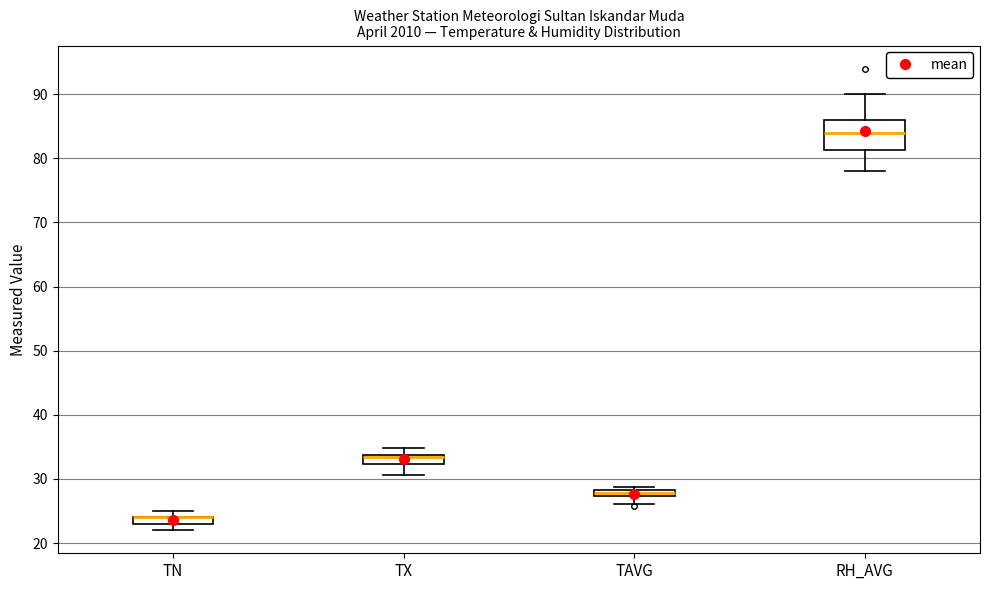

Which box is the tallest, from its lower edge to its upper edge?

RH_AVG